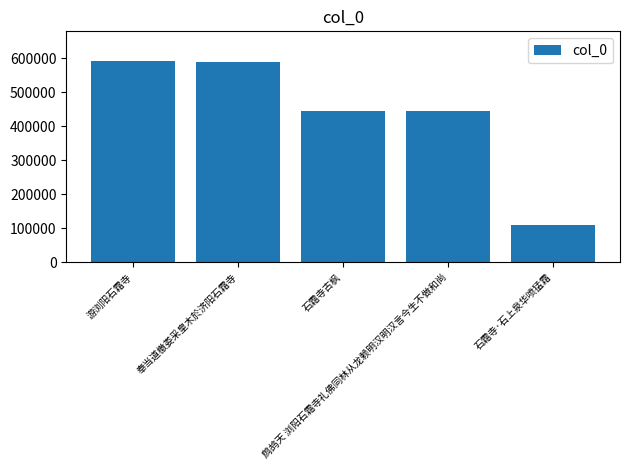

What is the smallest value displayed?

111207